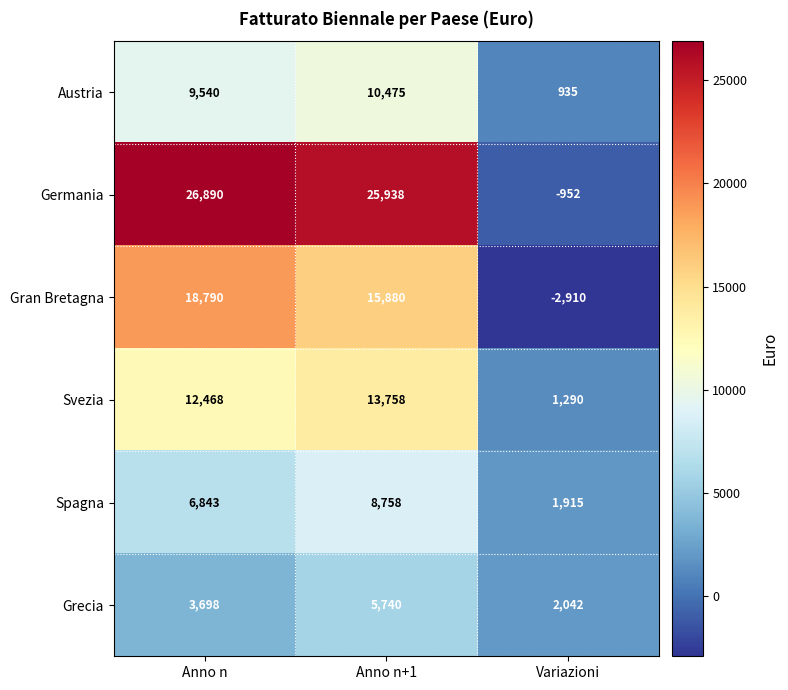

Which category has the highest value across all series?

Anno n